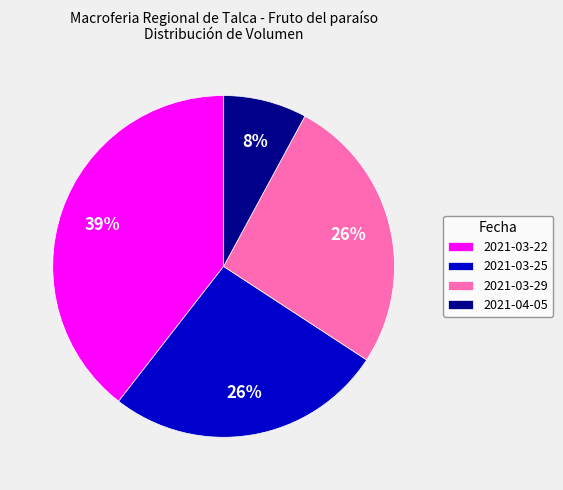

To the nearest percent, what portion does 2021-04-05 represent?

8%